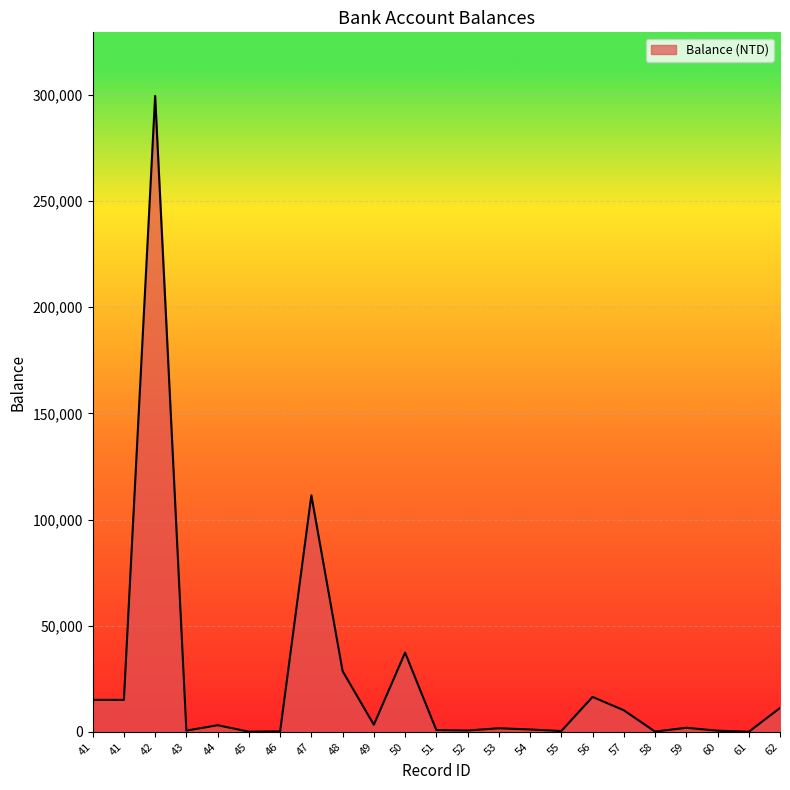

Which has a higher value, 48 or 58?

48